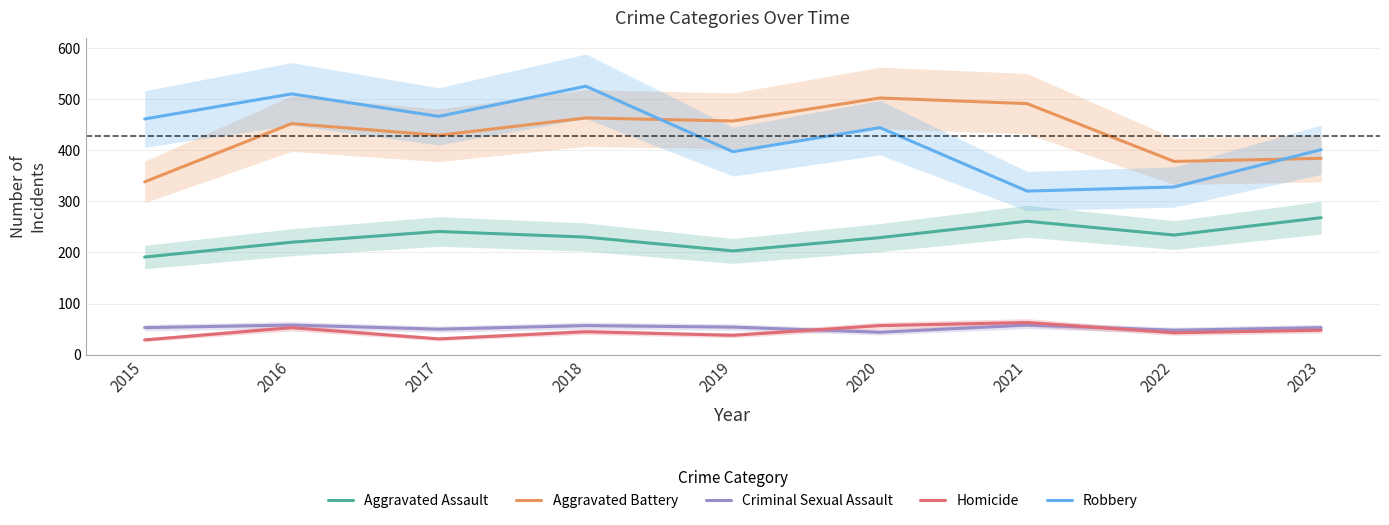

True or false: Homicide and Aggravated Assault cross at least once.

False